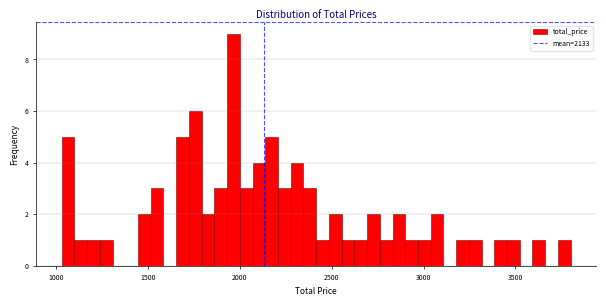

Around what value on the x-axis is the tallest bar? Give the approximate position of its centre, as read against the axis.

1950